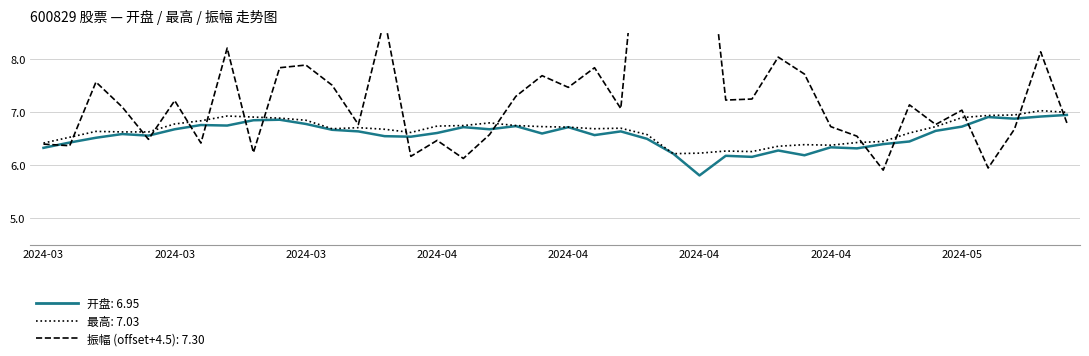

At which category is the sum across all series the highest?

2024-04-15